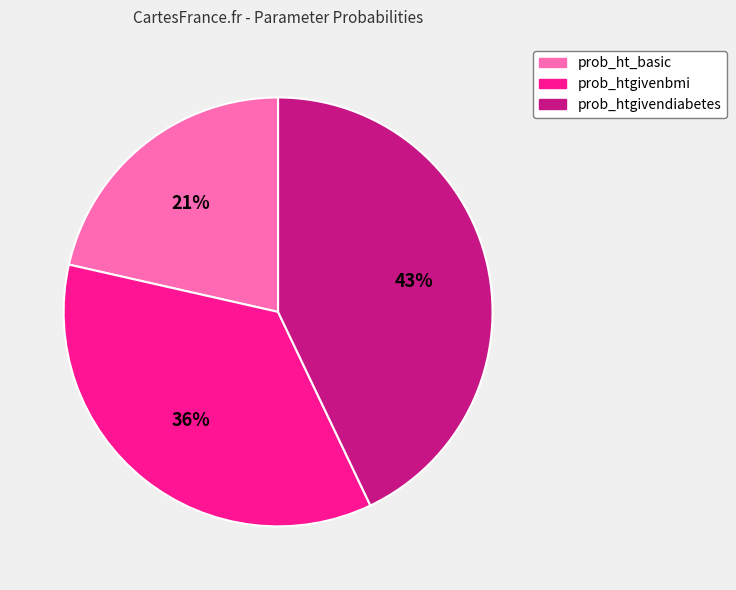

What percentage is the prob_htgivenbmi slice, to the nearest percent?

36%